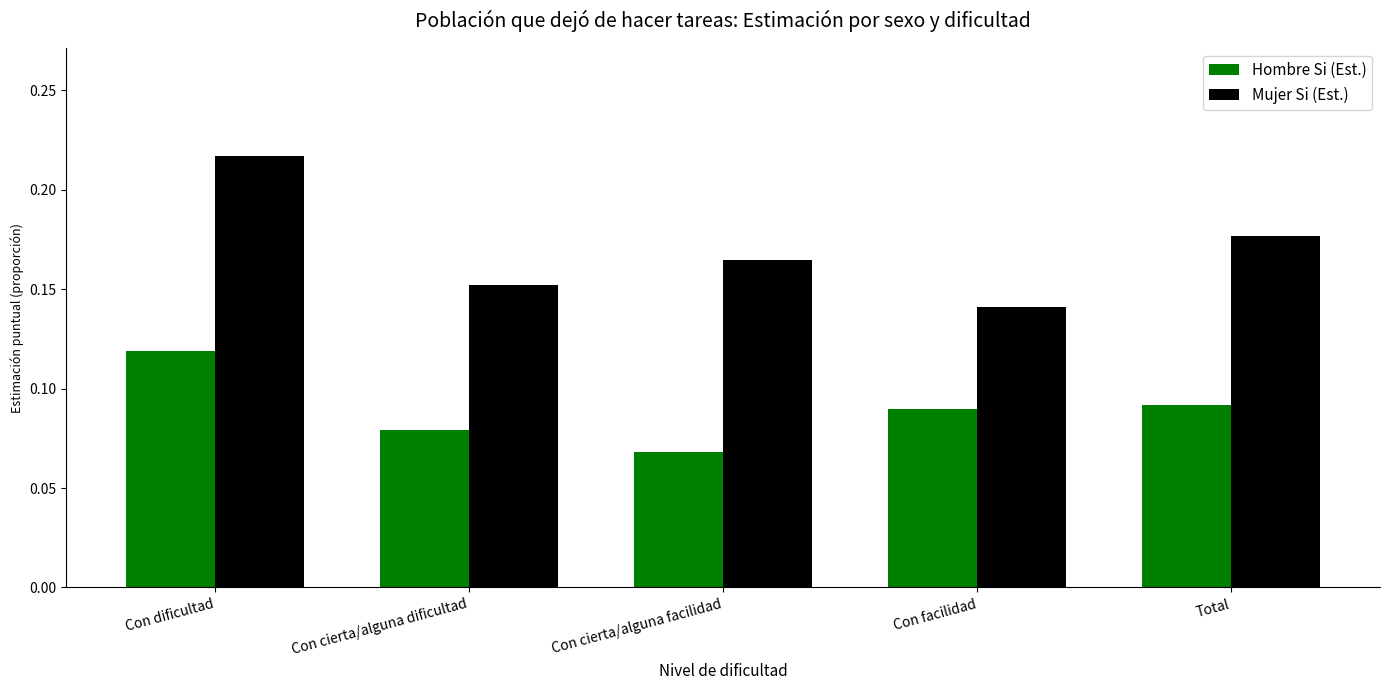

List the series in order of their overall mean, highest first.

Mujer Si (Est.), Hombre Si (Est.)